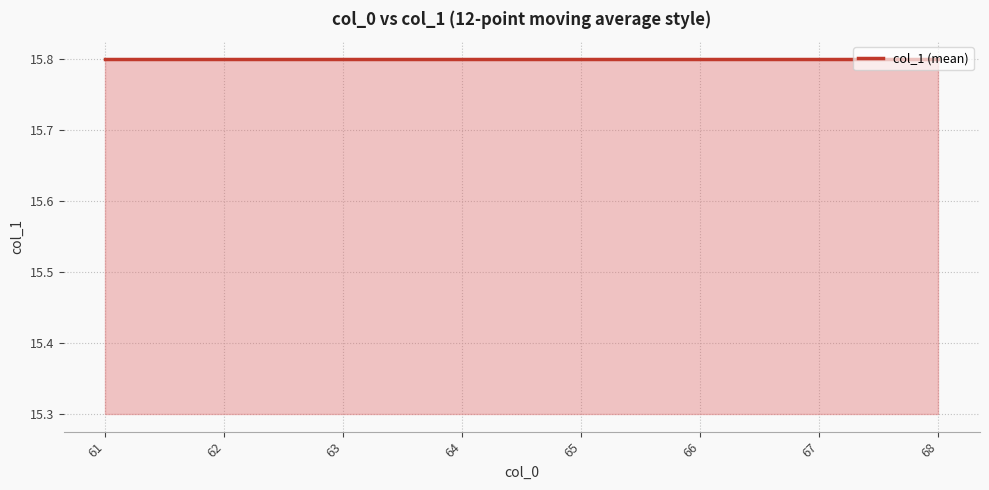

How many distinct data groups are displayed?

1